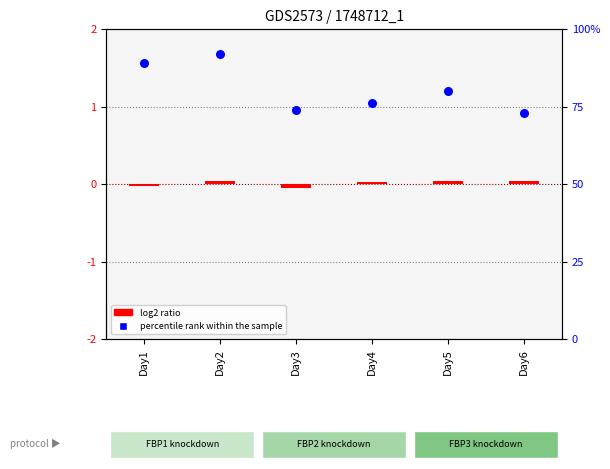

Approximately how many times larger is the value at Day1 compared to Day4?

1.2